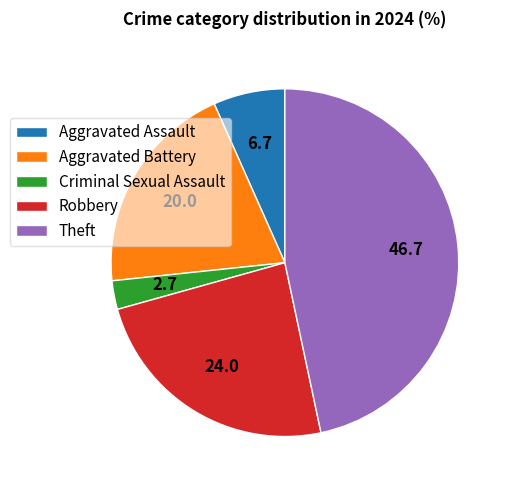

Which slice is the smallest?

Criminal Sexual Assault